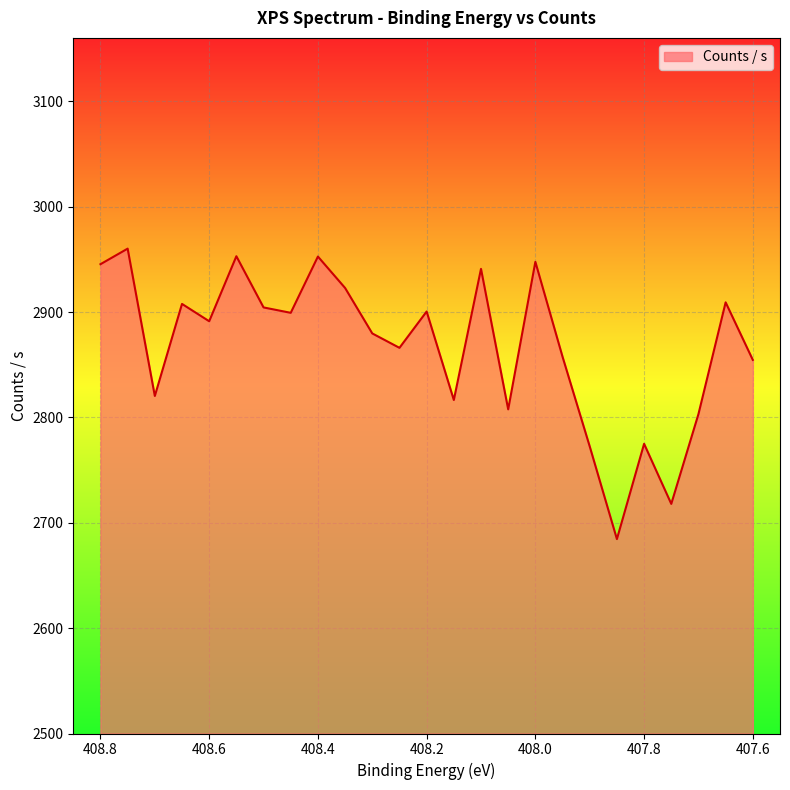

Reading left to right, transcribe all the data shown in this chart.

2945.4	2960.2	2820.3	2907.7	2891.2	2952.9	2904.3	2899.2	2952.6	2922.8	2879.7	2866.0	2900.5	2816.5	2940.9	2807.6	2947.6	2857.5	2772.4	2684.5	2774.9	2717.9	2803.2	2909.2	2854.5